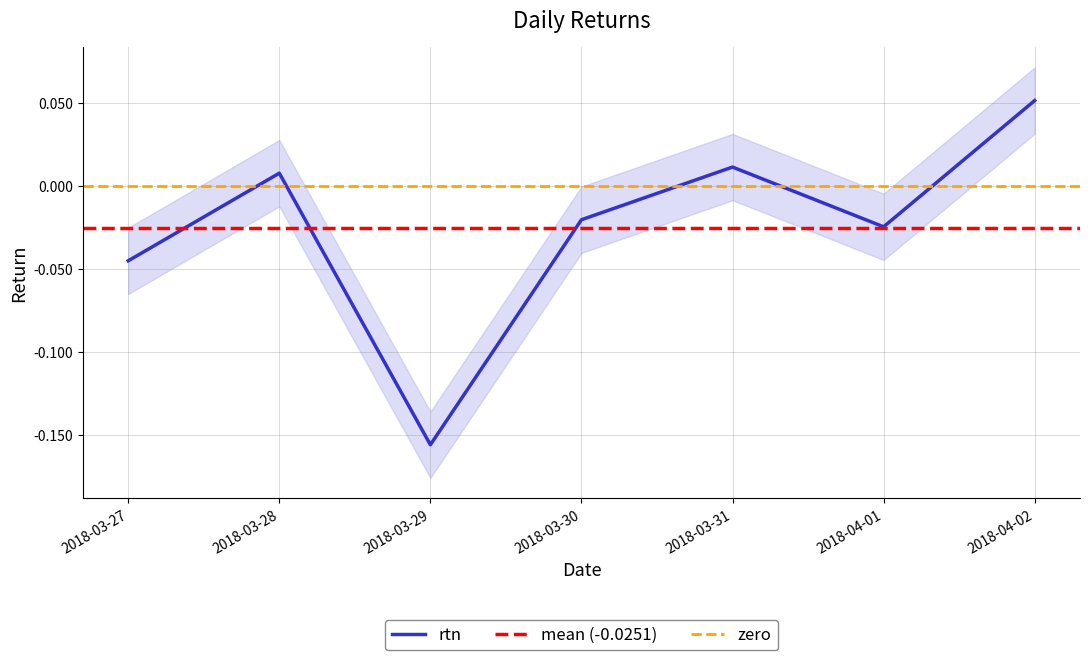

True or false: rtn has a value of -0.1 at 2018-03-27.

False